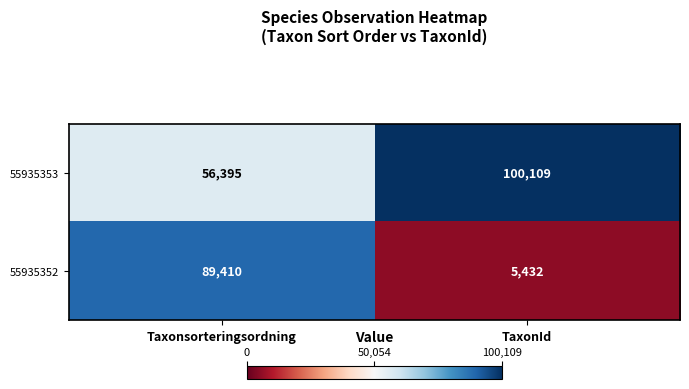

Count the number of data series in this chart.

2